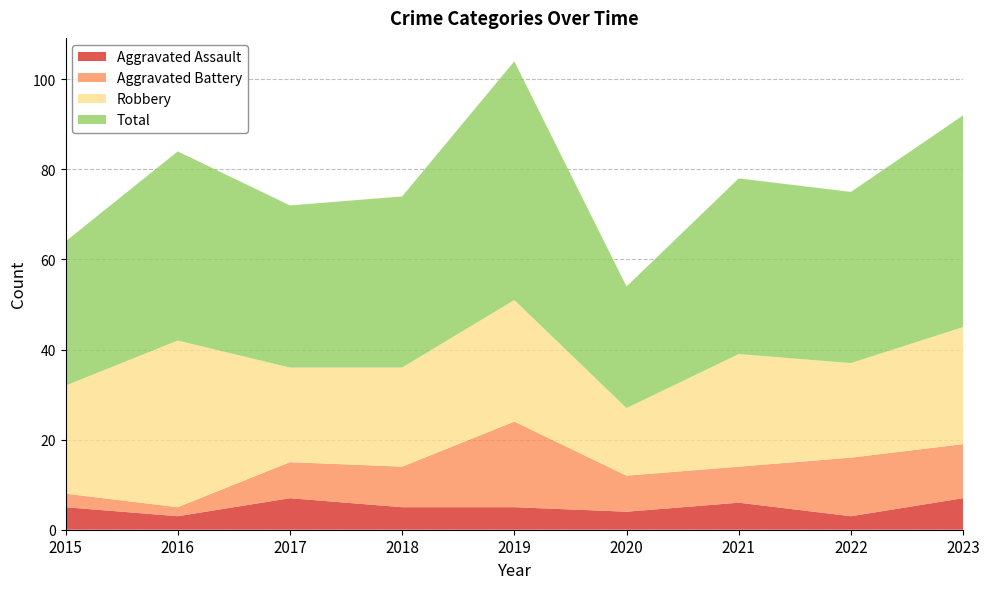

Reading left to right, extract all data points from this chart.

Aggravated Assault: 5	3	7	5	5	4	6	3	7
Aggravated Battery: 3	2	8	9	19	8	8	13	12
Robbery: 24	37	21	22	27	15	25	21	26
Total: 32	42	36	38	53	27	39	38	47